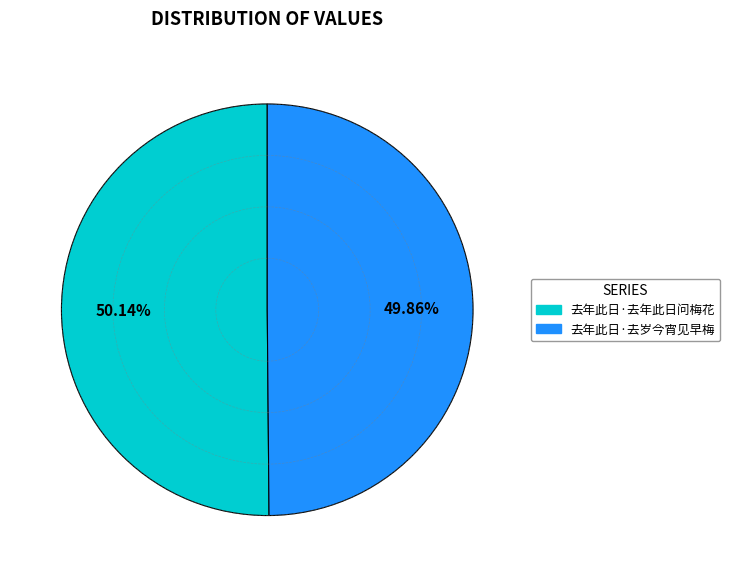

What percentage is the 去年此日·去岁今宵见早梅 slice, to the nearest percent?

50%